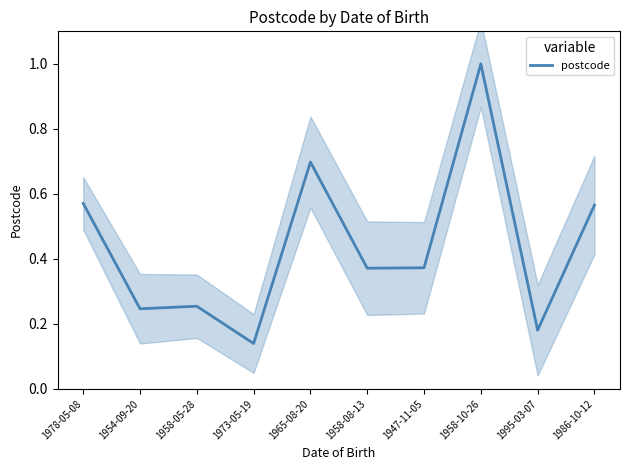

What is the greatest value displayed?

1.0